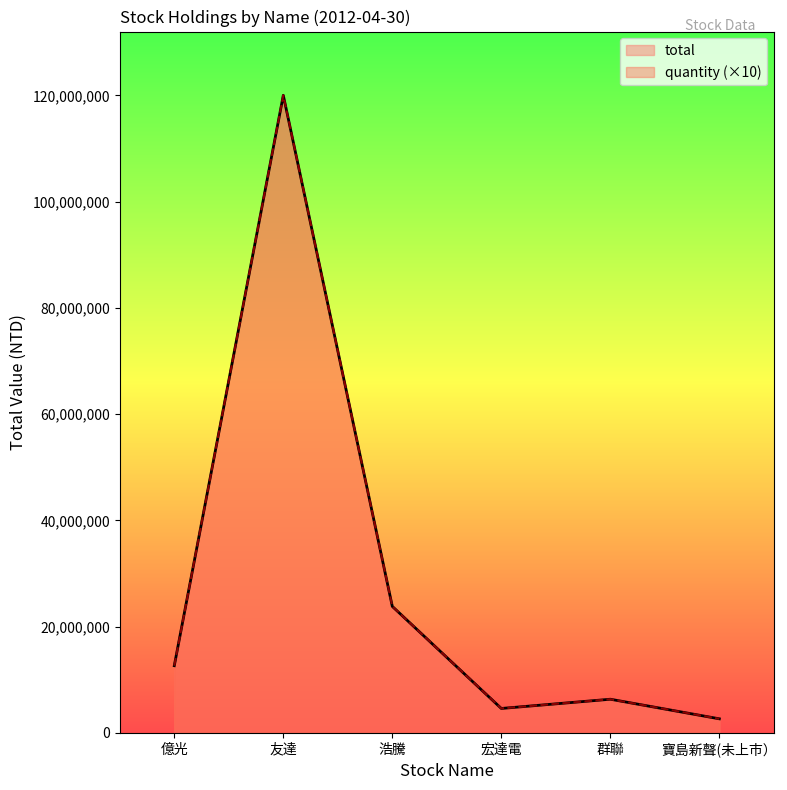

What is the greatest value displayed?

120000000